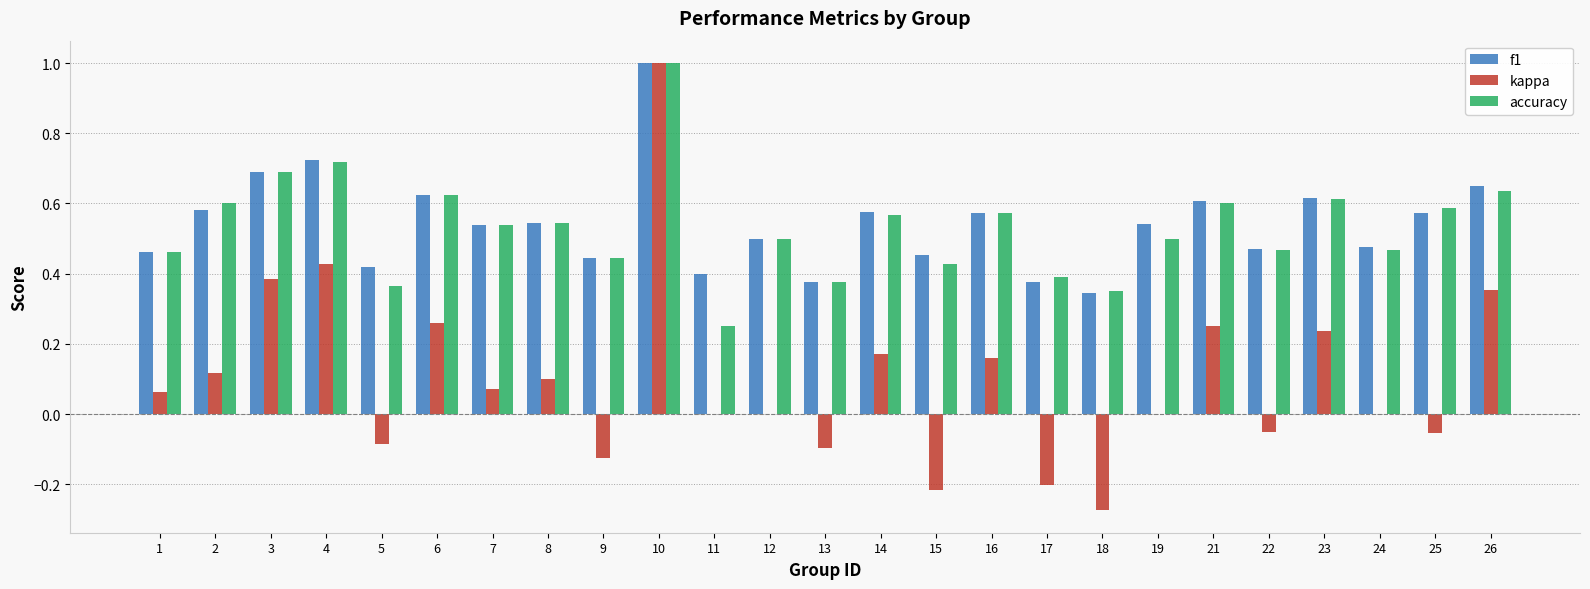

What is the sum of the f1 values at 8 and 7?

1.1